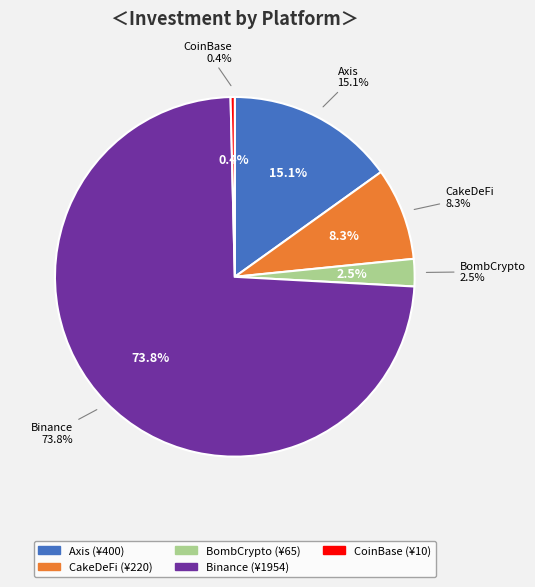

Combined, what portion of the pie is CoinBase and Axis?

15.5%